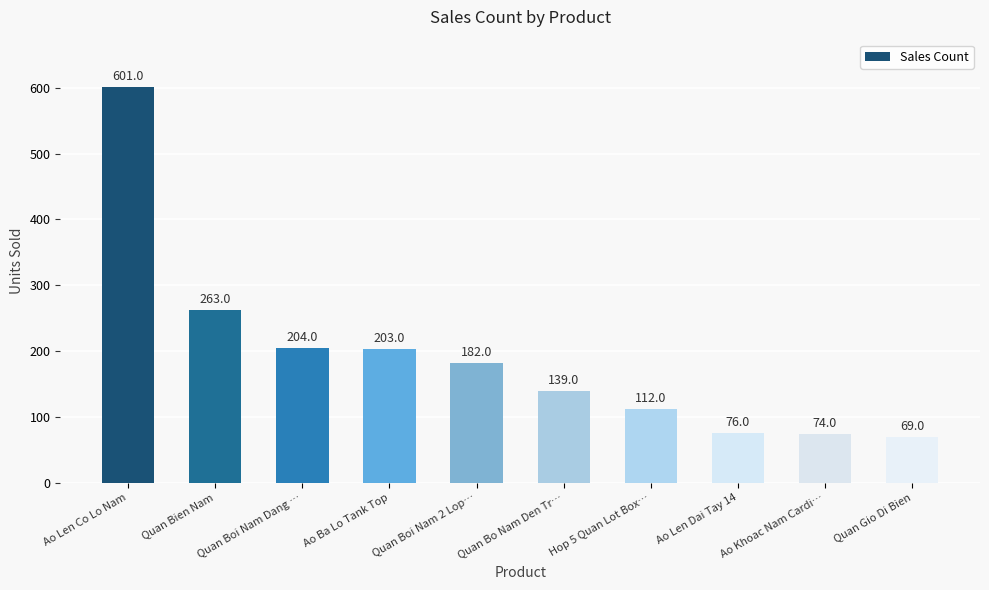

True or false: the data shows 203 at Ao Ba Lo Tank Top.

True